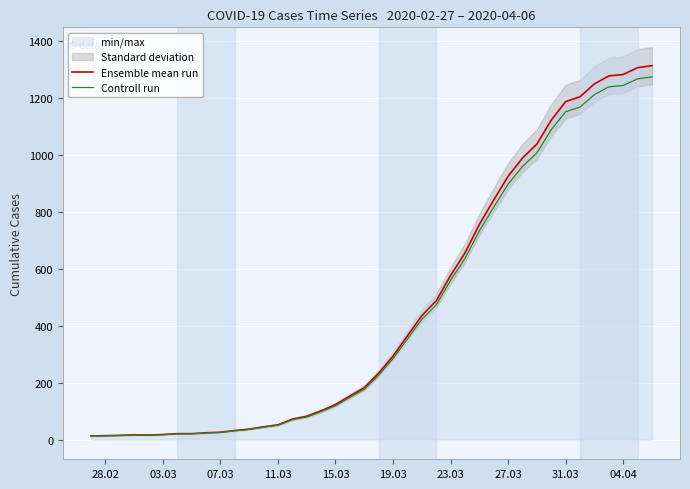

What is the maximum value for Controll run?

1272.6